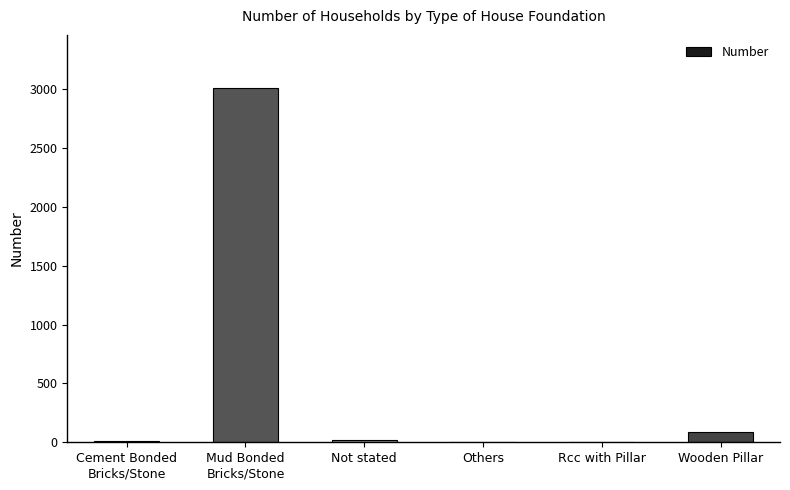

Are the bars horizontal?

No